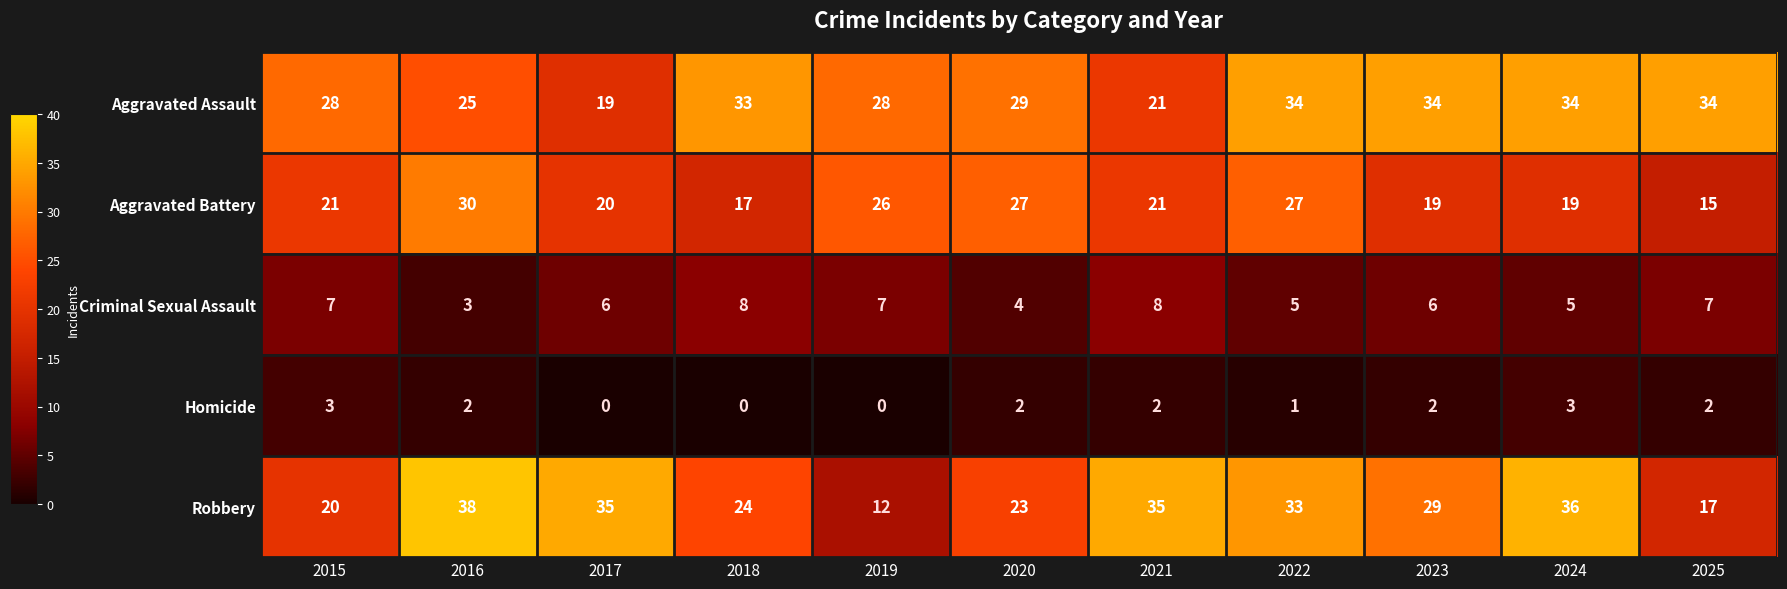

At how many categories does at least one series exceed 0?

11